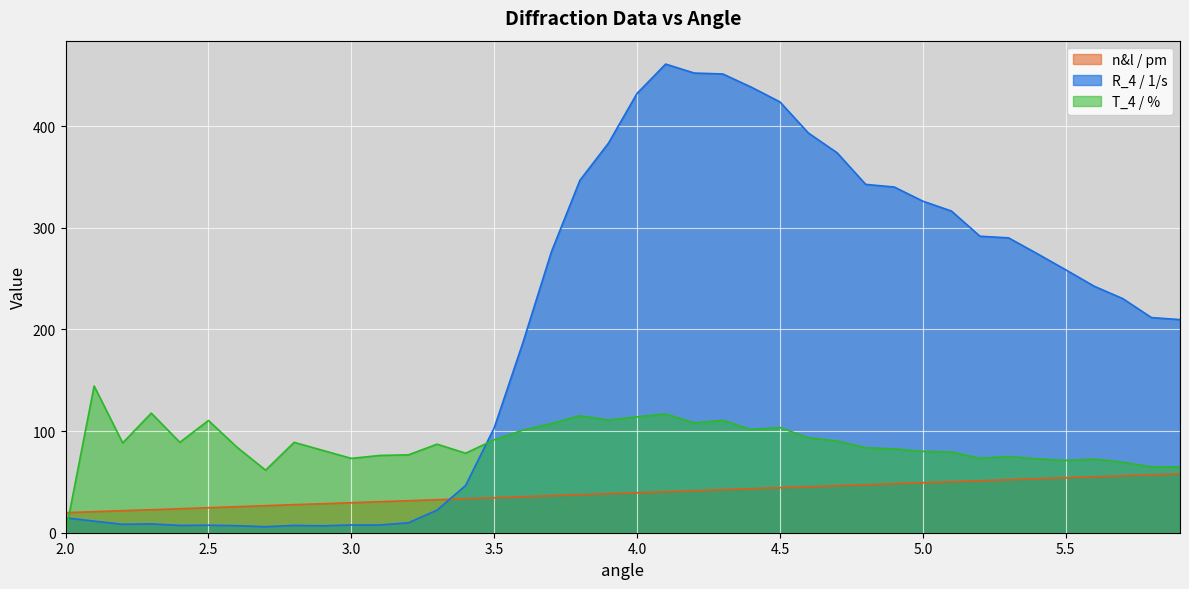

Which series has the largest range (max minus min)?

R_4 / 1/s